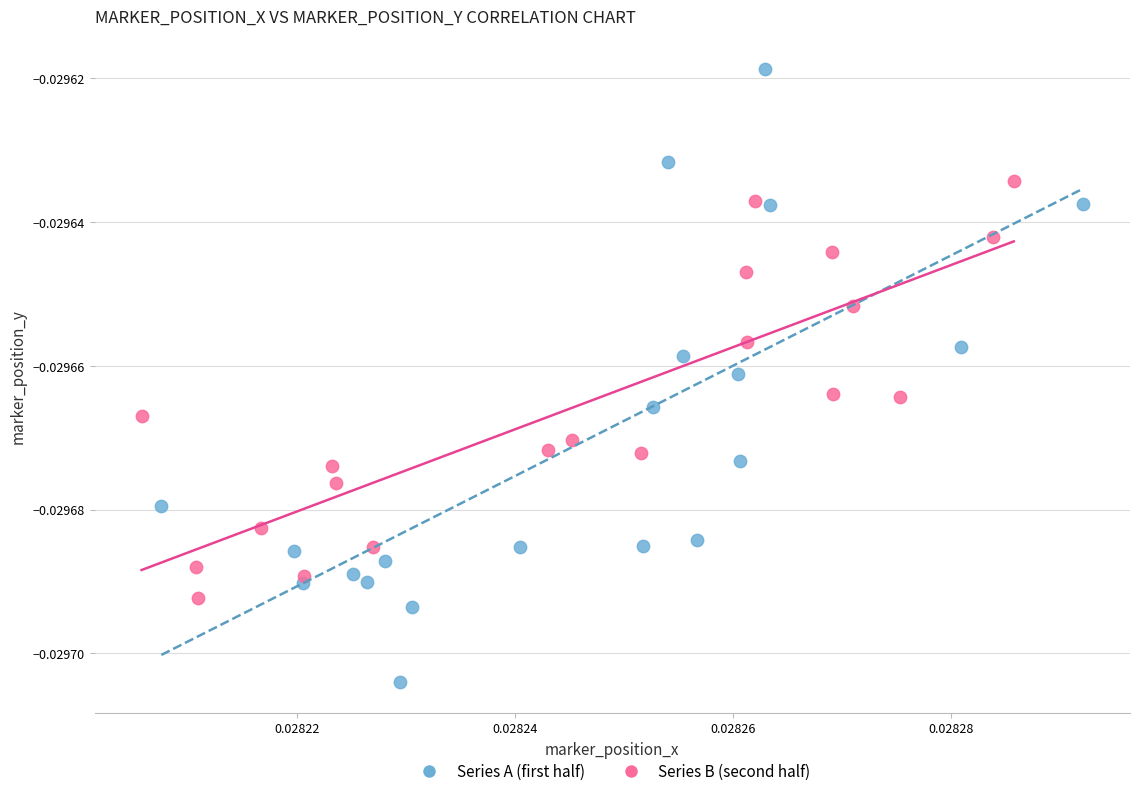

What are all the series names shown in the legend?

Series A (first half), Series B (second half)